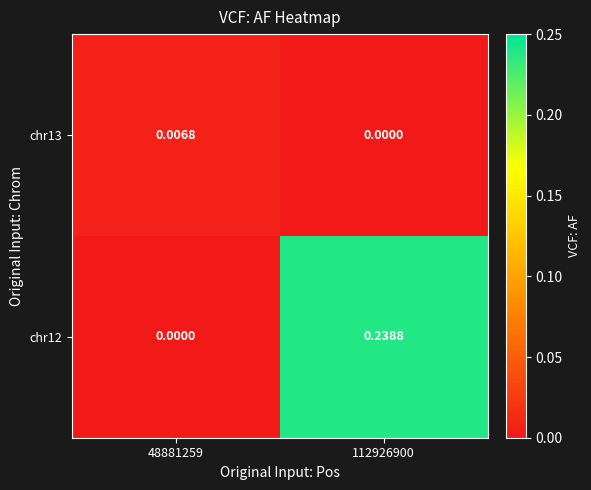

How many values in chr12 are above zero?

1